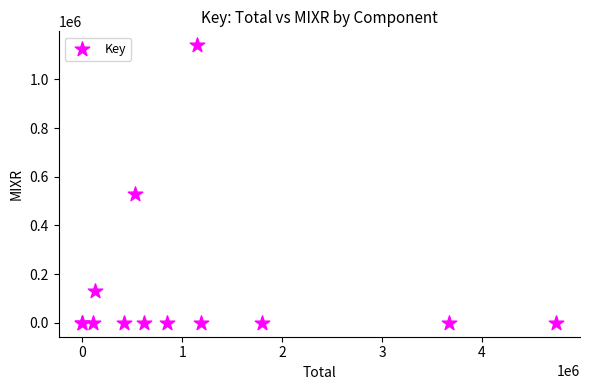

What Y value in the scatter plot is closest to 570002?

528769.5